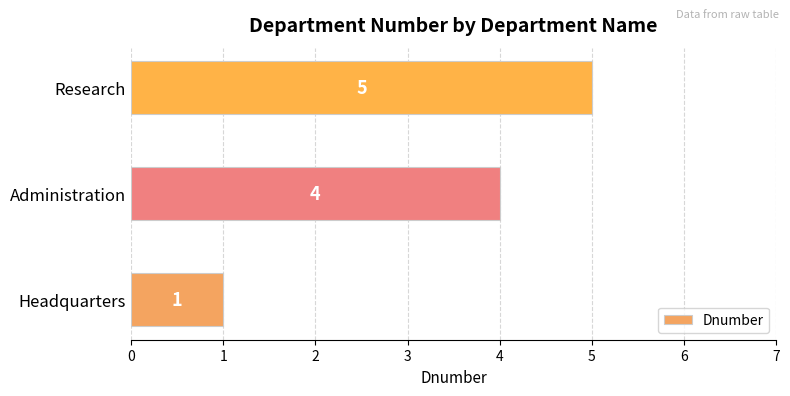

What is the difference between the values at Headquarters and Research?

4